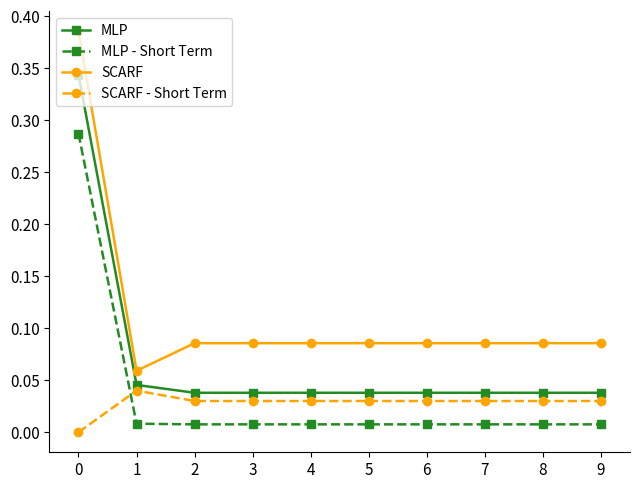

Which series has the largest range (max minus min)?

SCARF